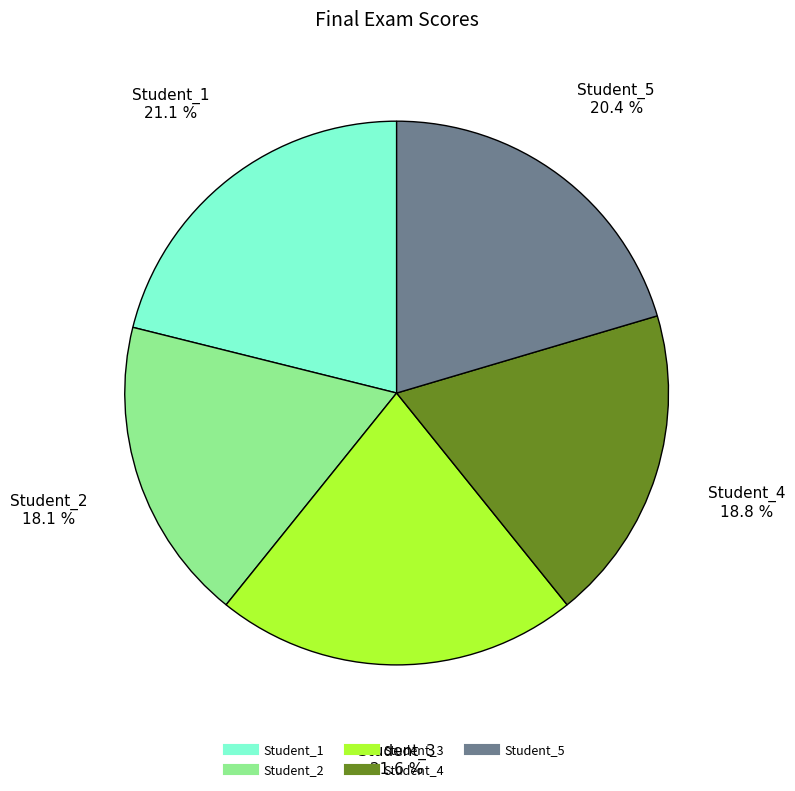

What portion of the pie excludes Student_4?

81.2%